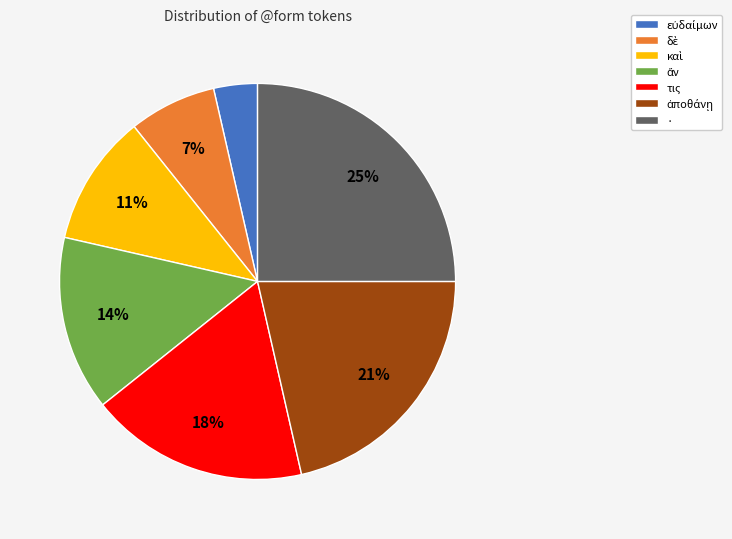

Is it true that · is 38% of the pie?

False